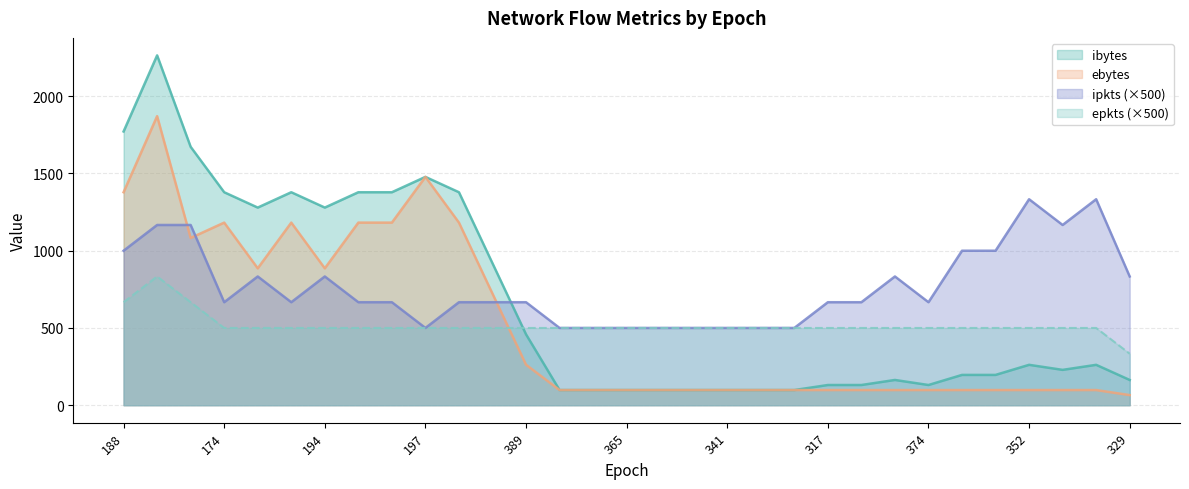

How many lines are shown in the chart?

4